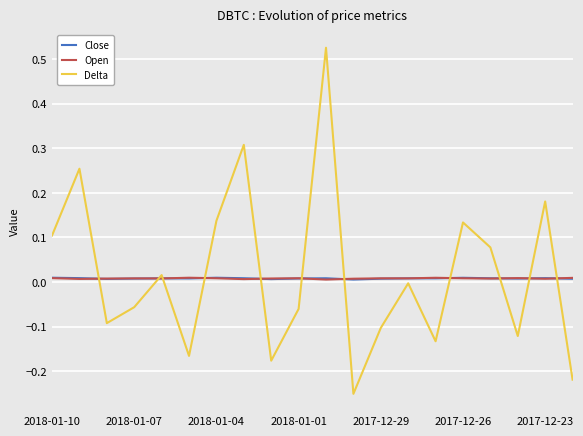

Which series has the largest range (max minus min)?

Delta